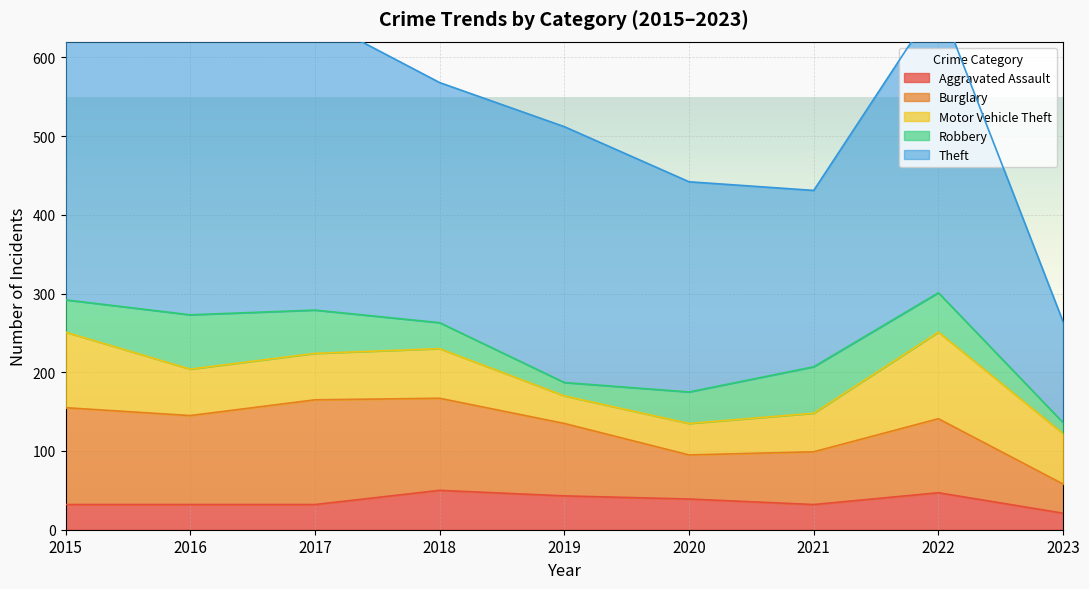

At which label does Aggravated Assault first exceed 32?

2018